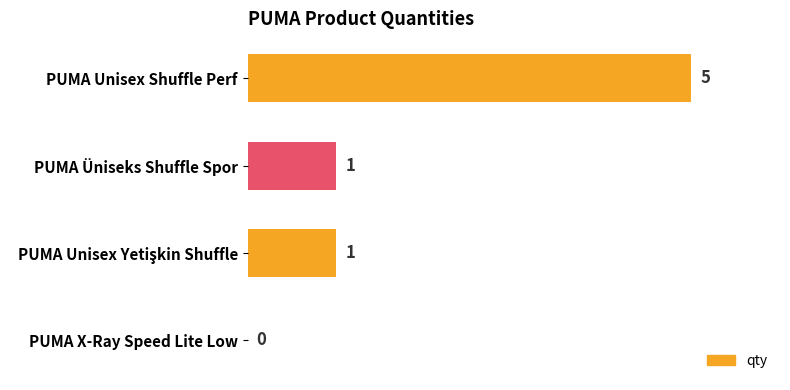

What is the change in value from PUMA Unisex Shuffle Perf to PUMA X-Ray Speed Lite Low?

-5